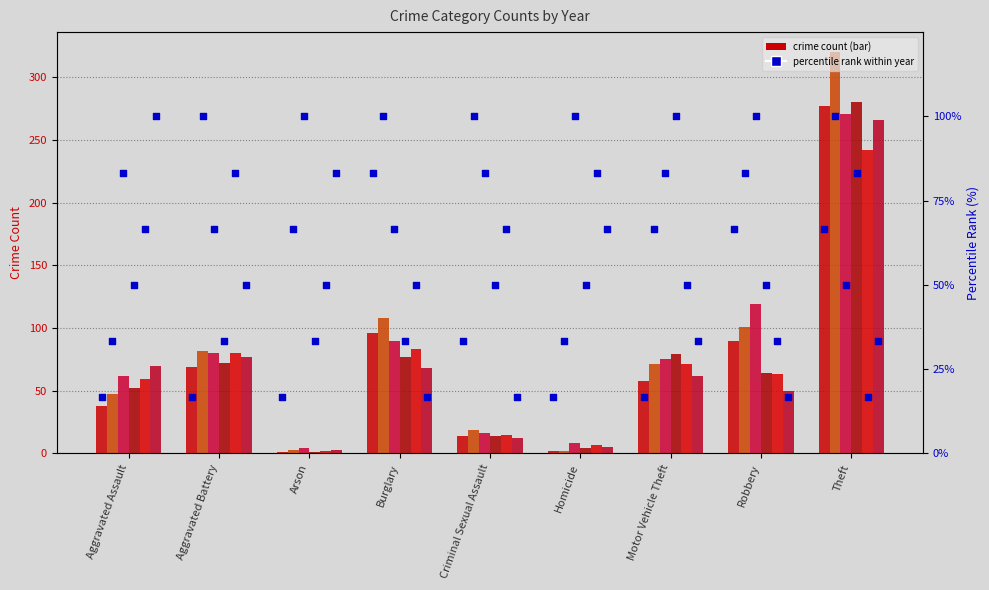

Approximately how many times larger is the value at Robbery compared to Burglary?

0.8